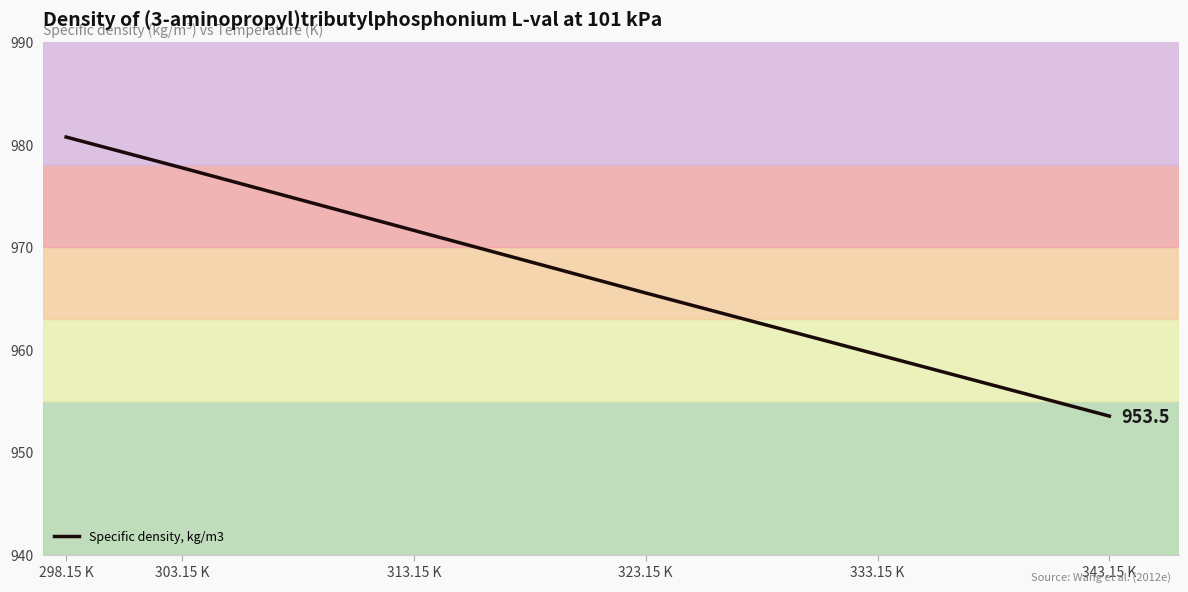

The chart shows a value of 971.6 at 313.15 K. True or false?

True